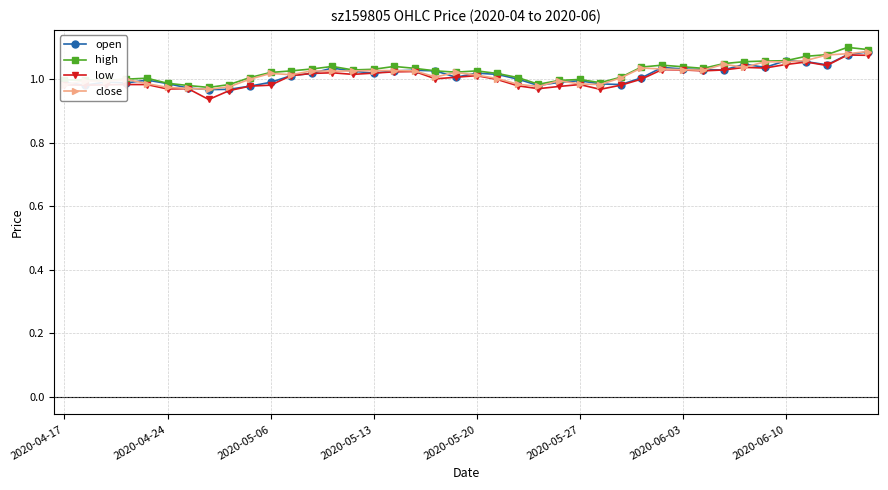

In open, how many points are higher than both neighbors (excluding endpoints)?

9